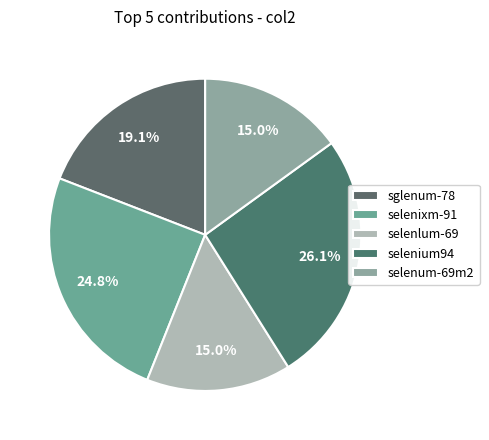

What percentage is NOT represented by selenium94?

73.9%